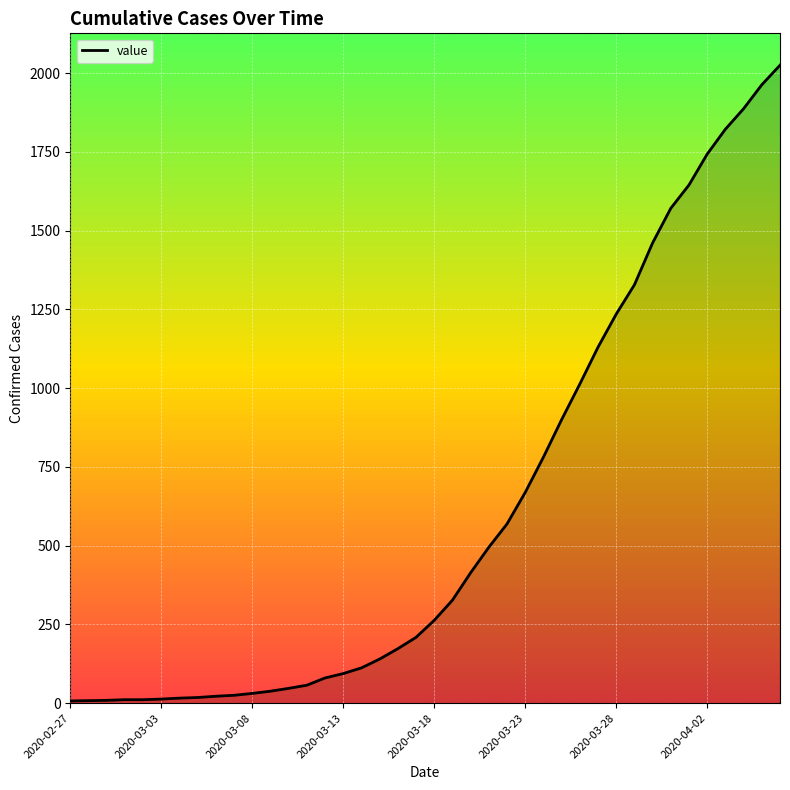

What is the maximum value shown in the chart?

2025